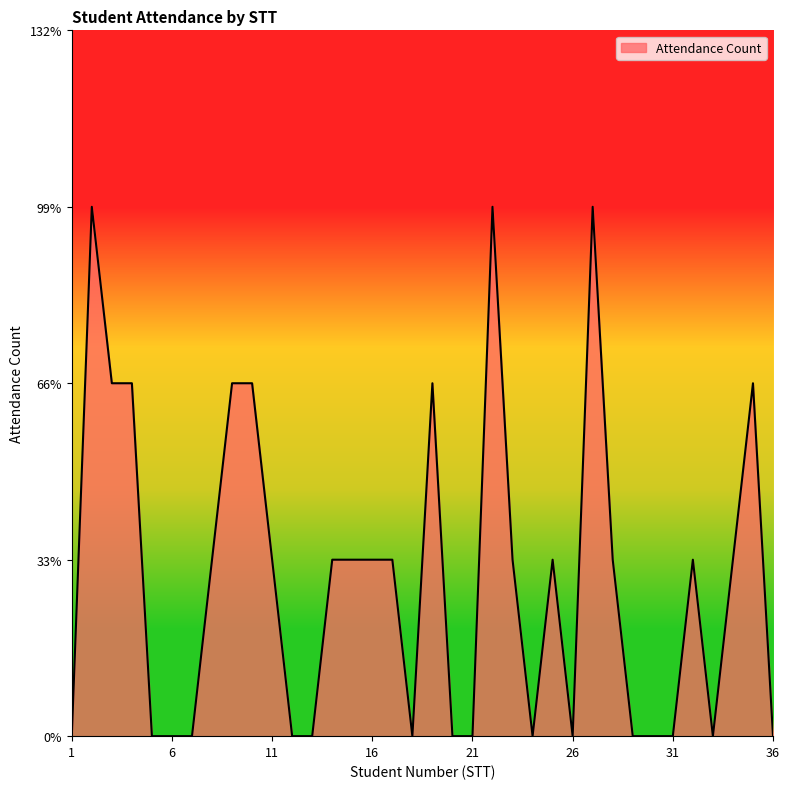

Does the chart have visible grid lines?

No